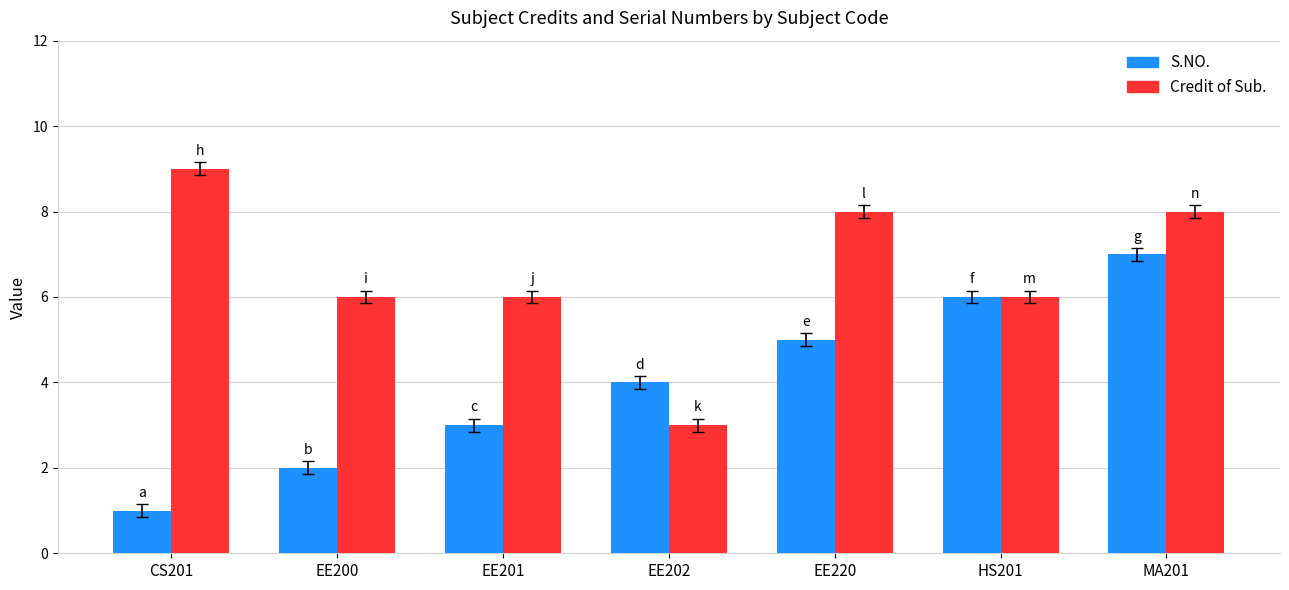

What is the difference between the maximum and second lowest values in the S.NO. series?

5